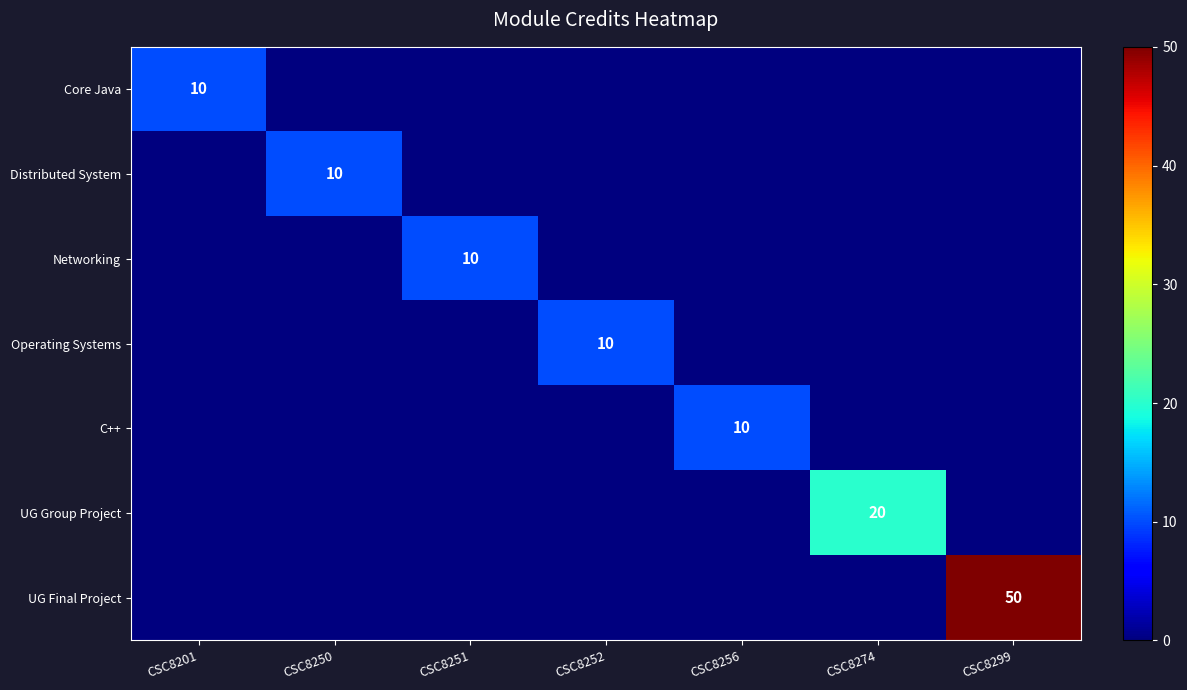

The value of C++ at CSC8201 is 0. True or false?

True